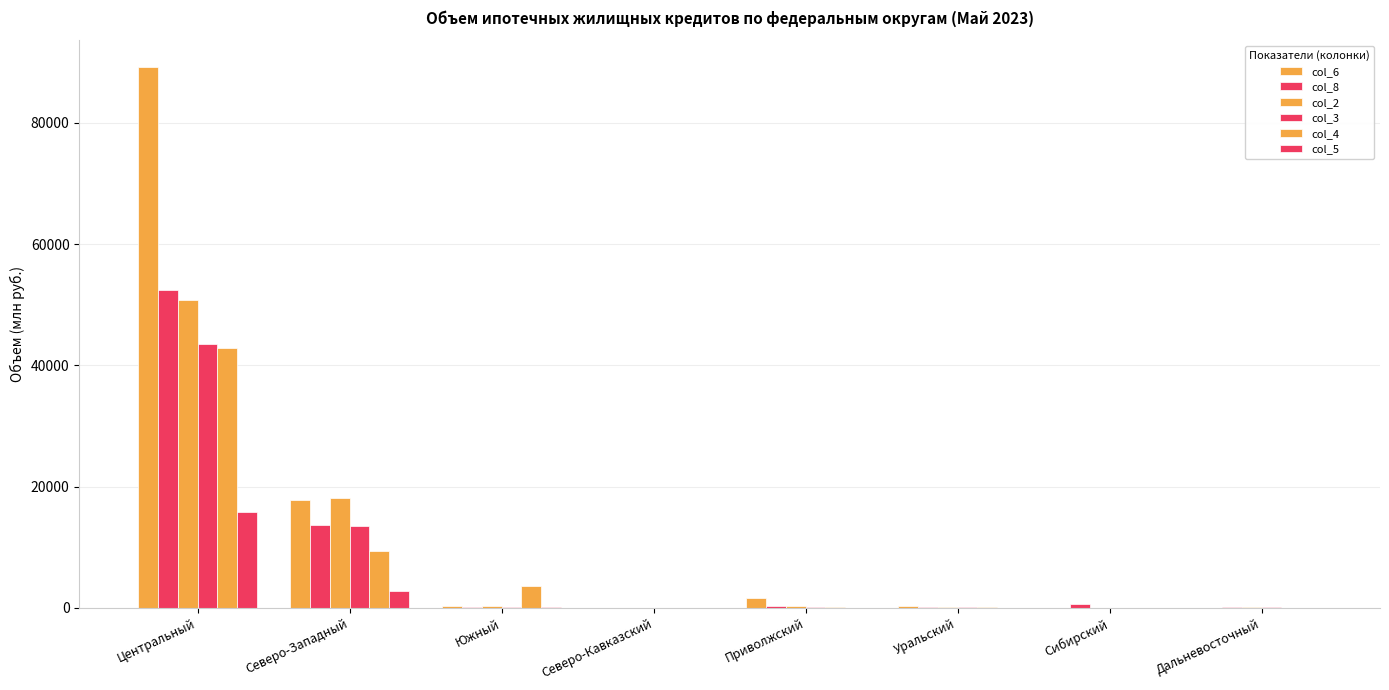

Which series has the largest range (max minus min)?

col_6